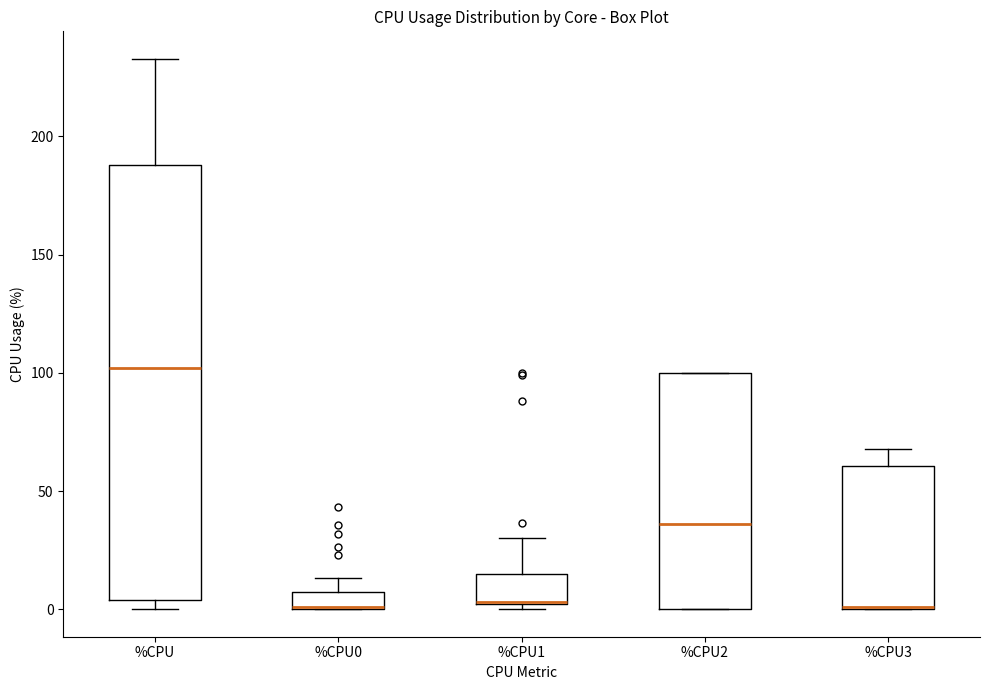

Where is the upper edge of the box for %CPU0 on the y-axis? The values are not printed on the chart, so give them approximately, as read against the axis.

5